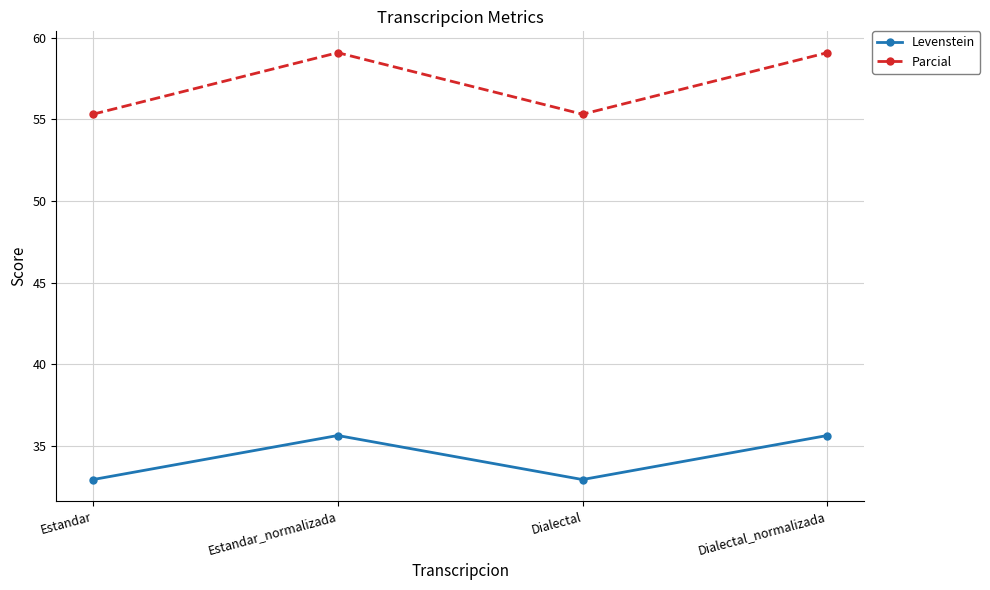

How many Levenstein values are between 32 and 35?

2